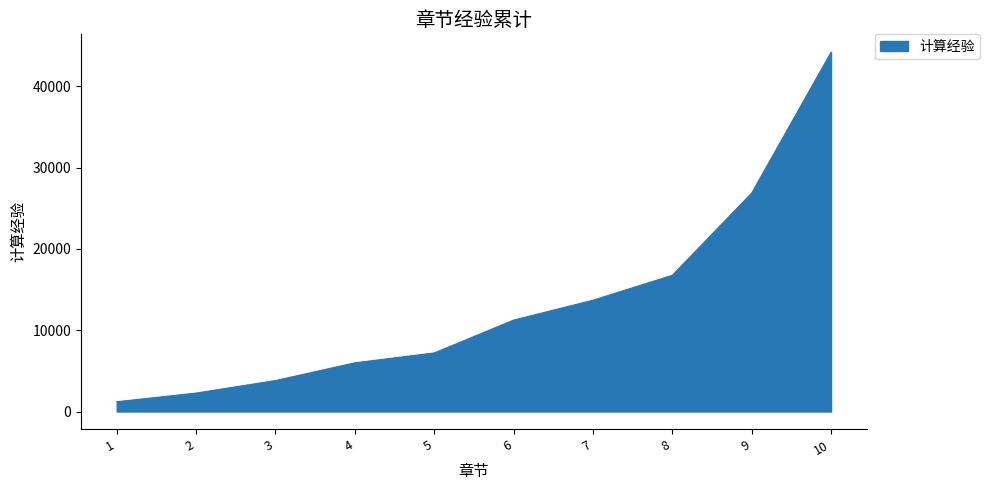

Is it true that the value at 10 is 44175?

True